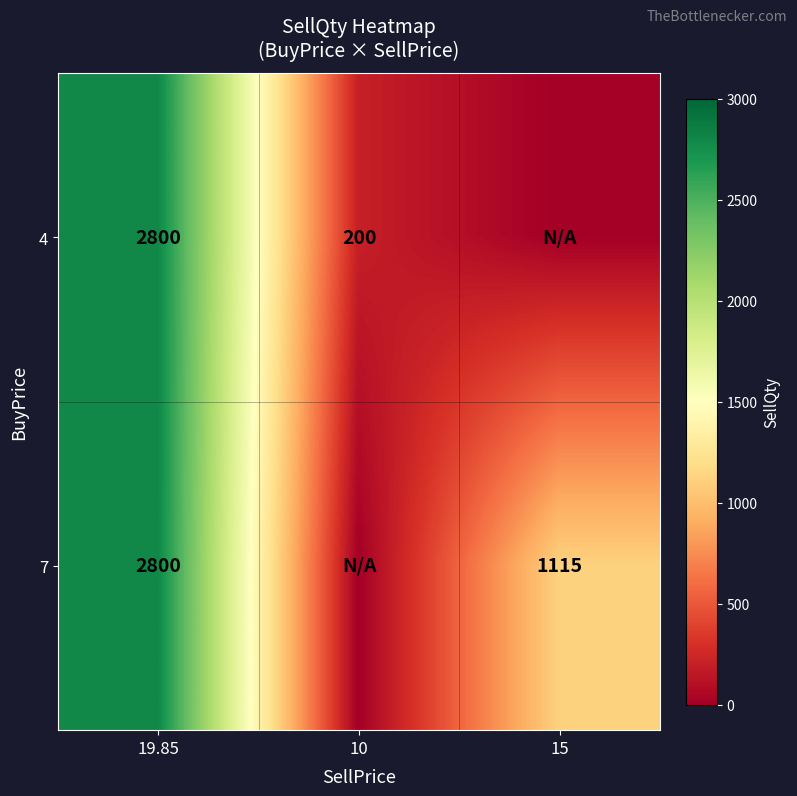

What is the total value across all series at 19.85?

5600